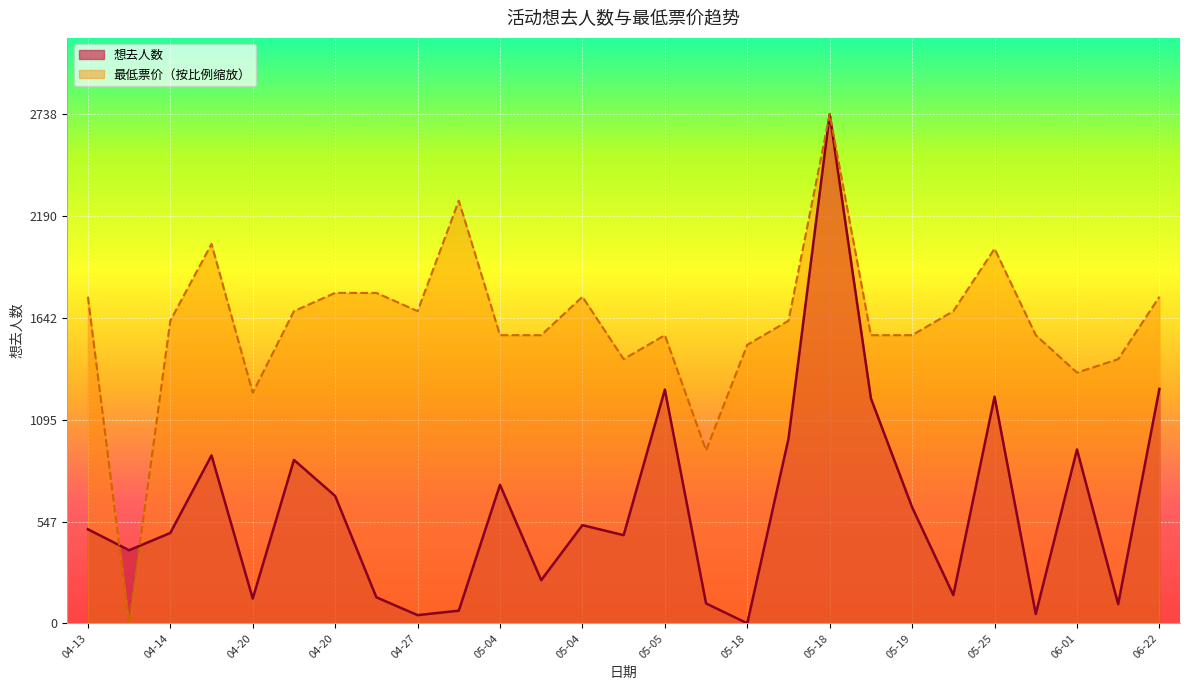

After their last crossing, which series has the higher values: 想去人数 or 最低票价?

最低票价